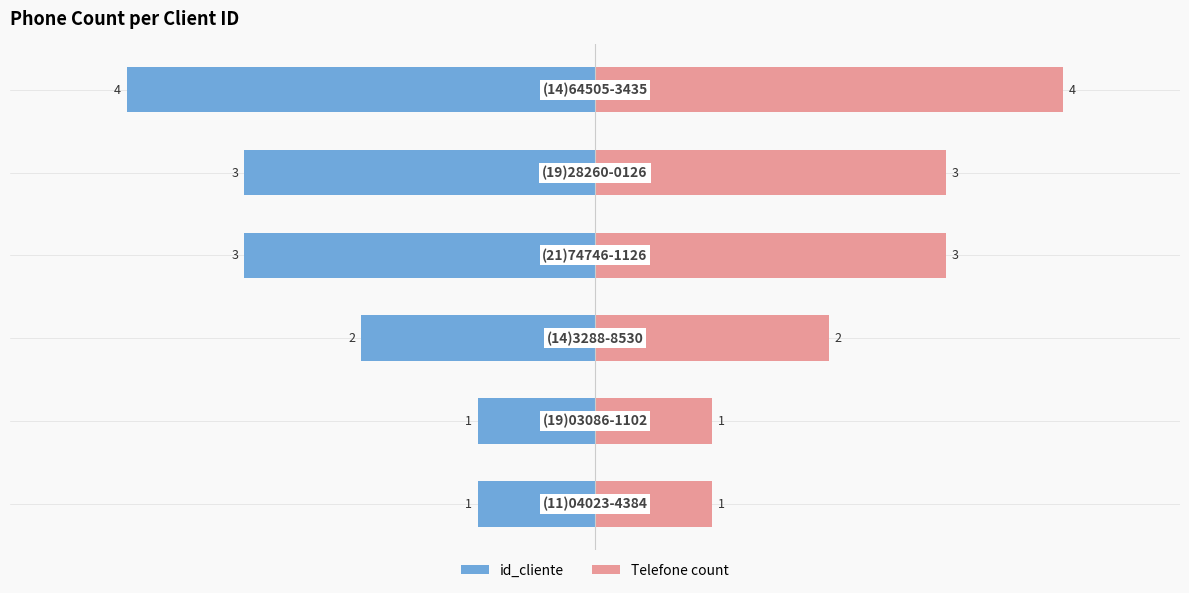

How many values in the id_cliente series are below -40?

3